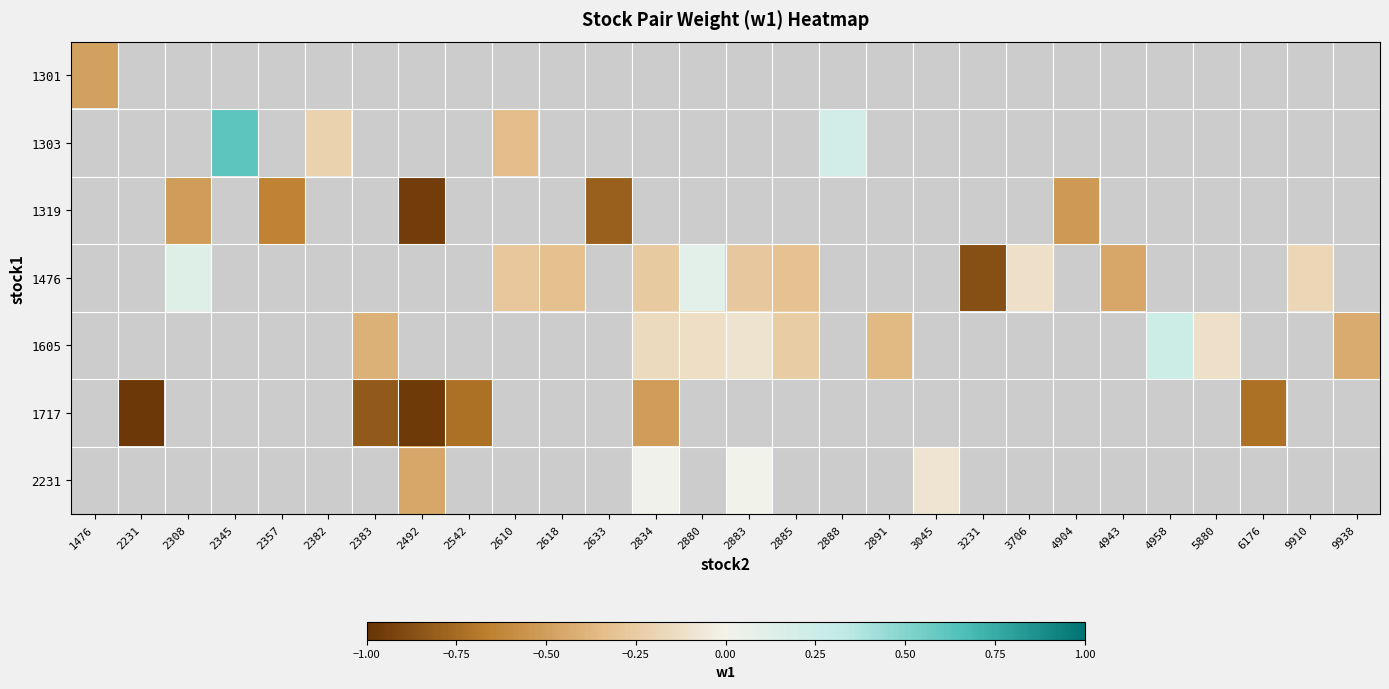

Count the number of data series in this chart.

7